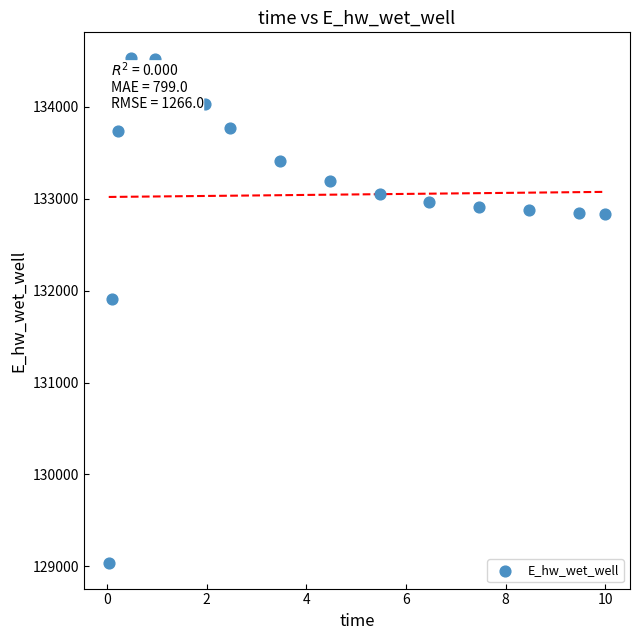

What Y value in the scatter plot is closest to 131783?

131902.7